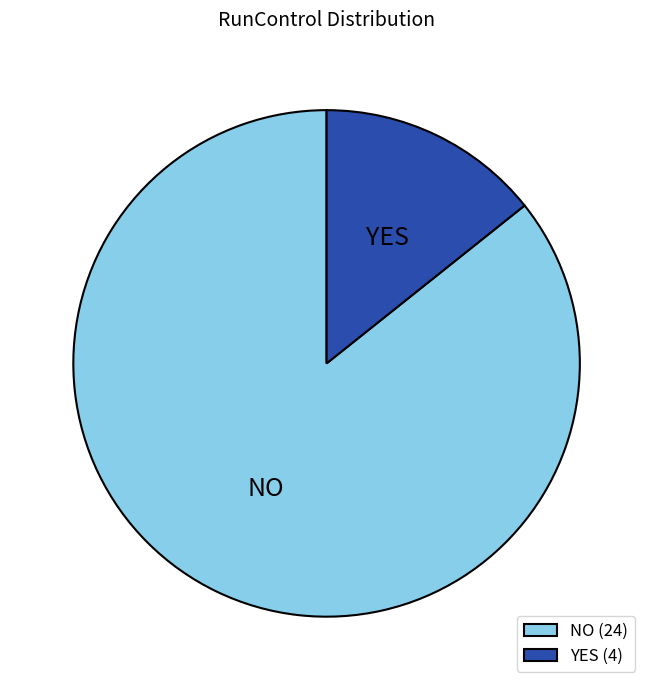

Is the sum of NO and YES greater than half?

Yes